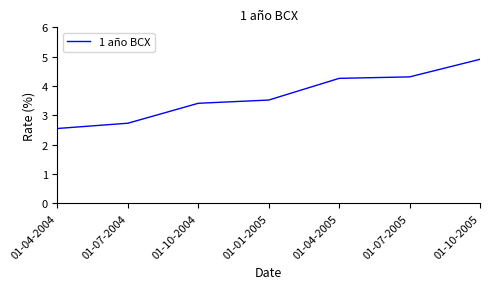

What is the average value?

3.7